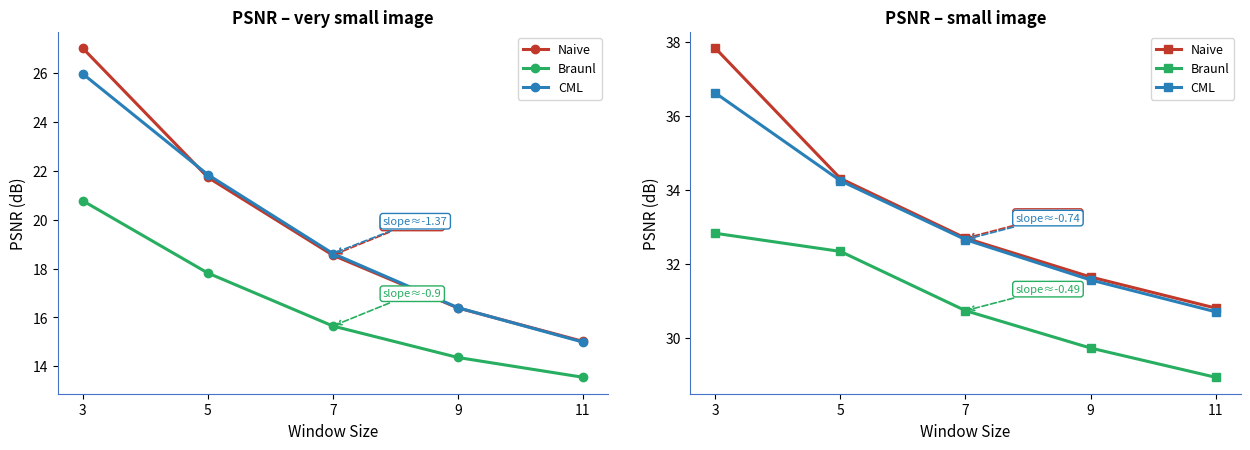

True or false: CML and Braunl intersect in this chart.

False